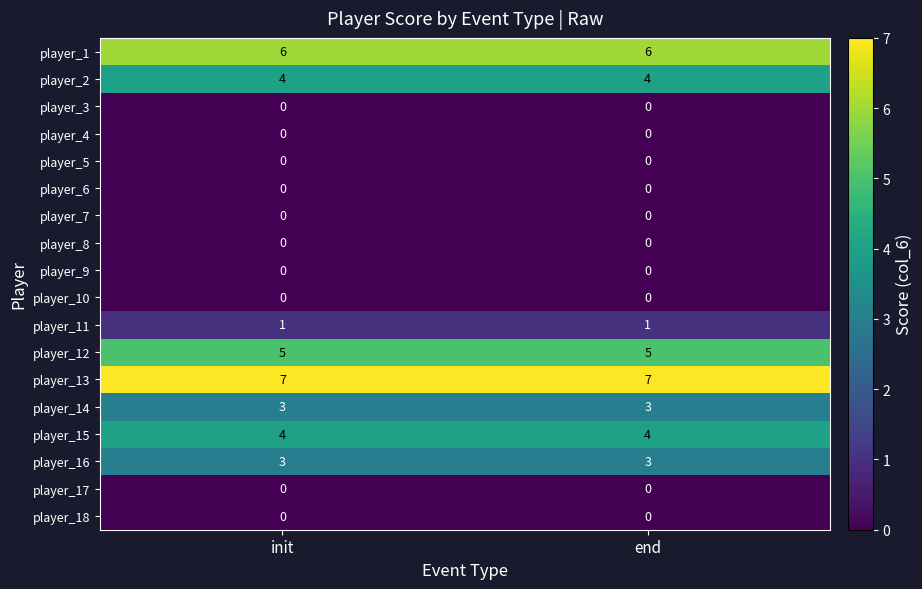

What is the spread (max minus min) of values at end?

7